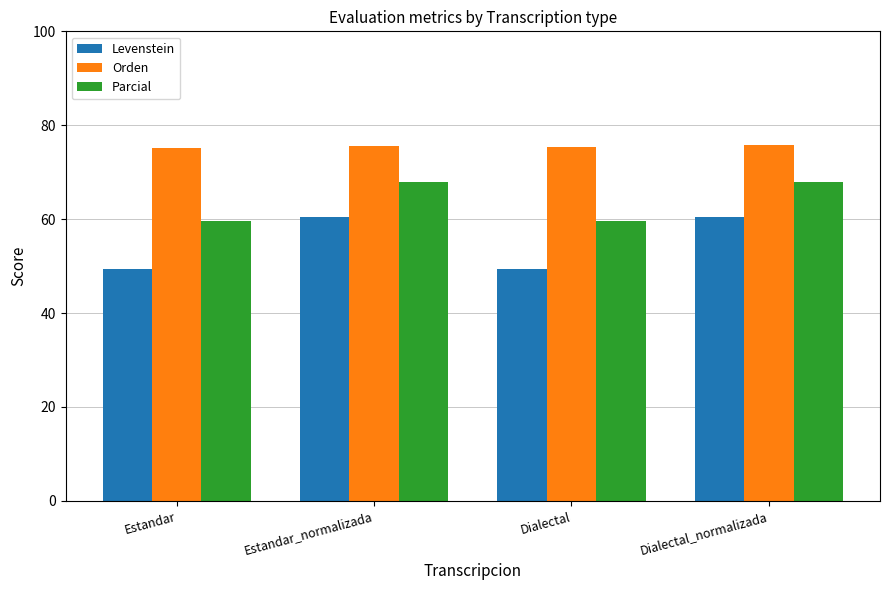

What value does the Levenstein series have at Estandar?

49.4